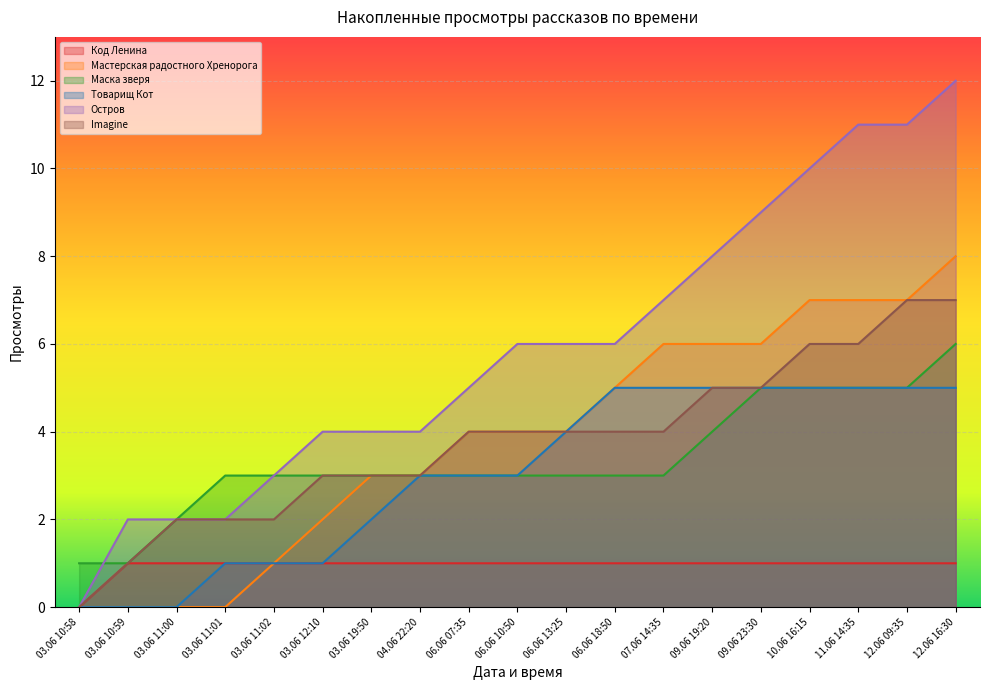

What is the difference between the maximum and minimum values in the Мастерская радостного Хренорога series?

8